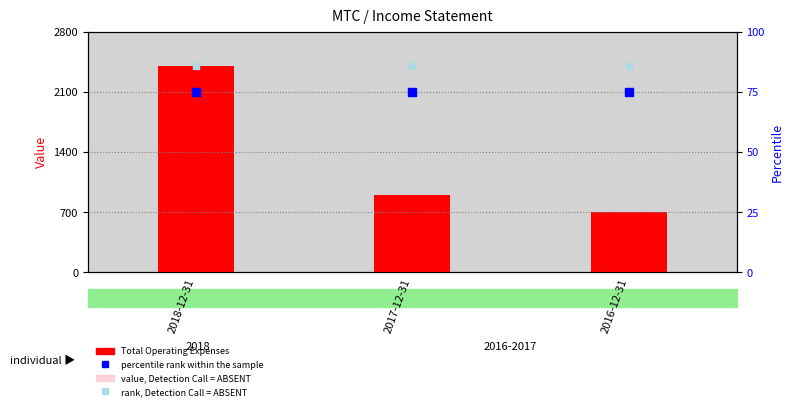

Which series has the largest total across all categories?

Total Operating Expenses